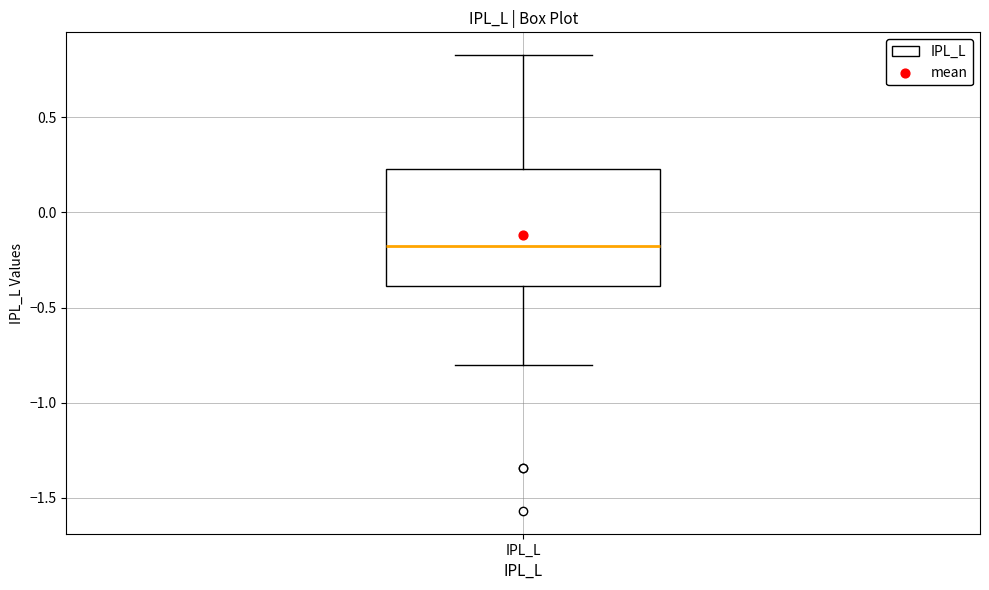

Transcribe this box plot: give where the median line is, the range the box spans, and where the two whiskers end, as read against the y-axis. The values are not printed on the chart, so give them approximately, as read against the axis.

median -0.20, box -0.40 to 0.25, whiskers -0.80 to 0.85